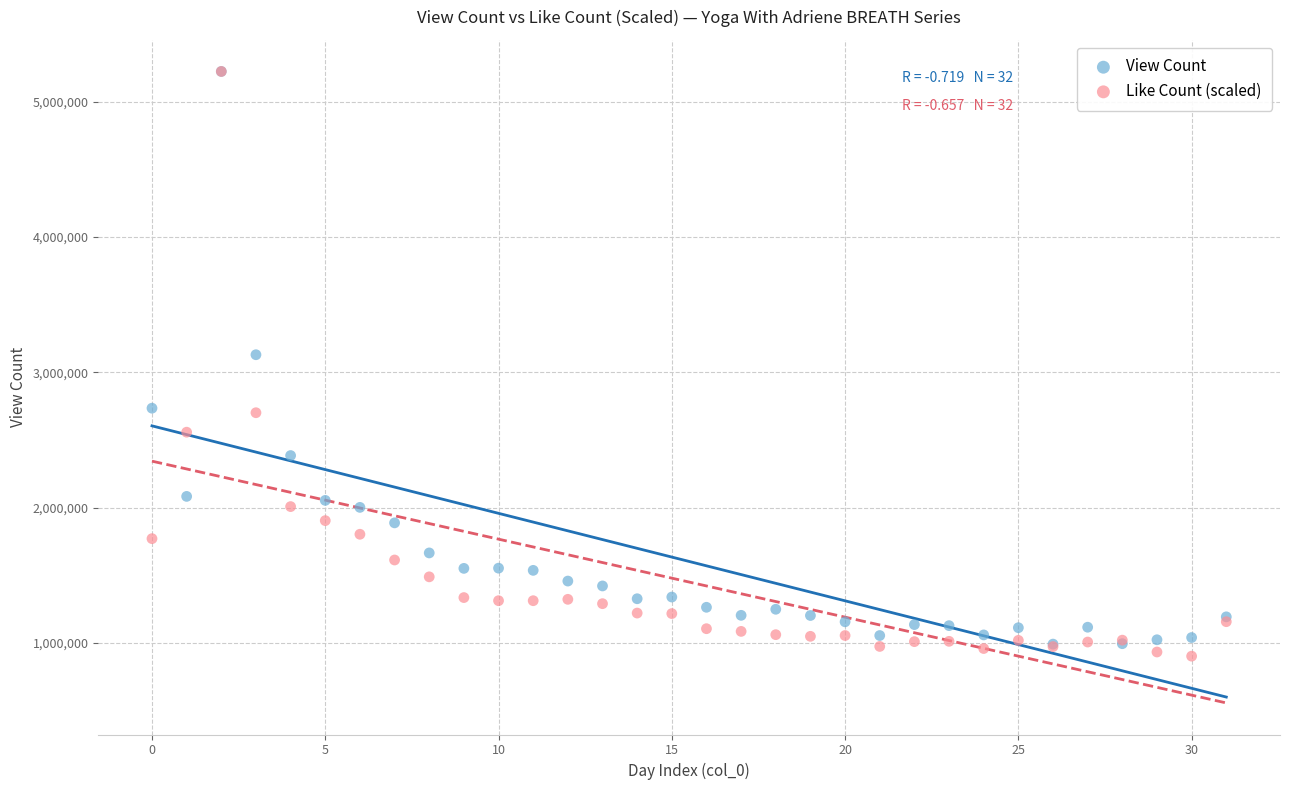

In the Like Count (scaled) series, what Y value is closest to 3063641?

2702191.3